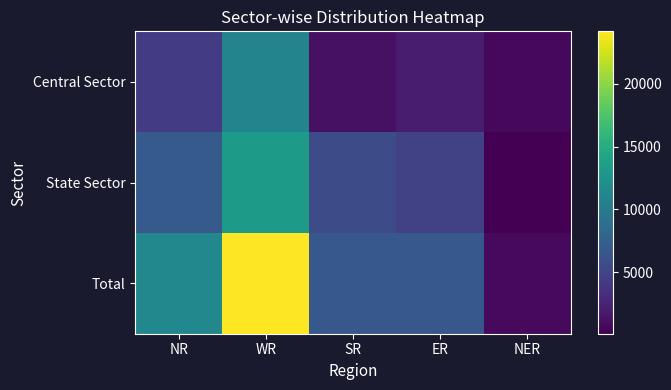

At which category is the sum across all series the highest?

WR